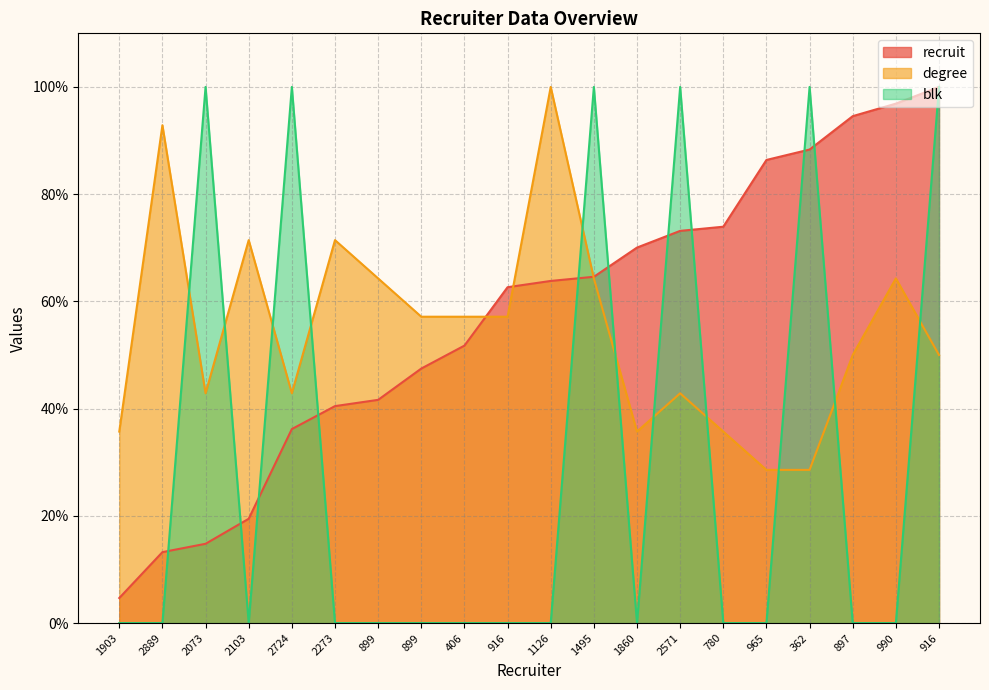

Reading left to right, extract all data points from this chart.

recruit: 4.7	13.2	14.8	19.5	36.2	40.5	41.6	47.5	51.8	62.6	63.8	64.6	70.0	73.2	73.9	86.4	88.3	94.6	96.9	100.0
degree: 35.7	92.9	42.9	71.4	42.9	71.4	64.3	57.1	57.1	57.1	100.0	64.3	35.7	42.9	35.7	28.6	28.6	50.0	64.3	50.0
blk: 0.0	0.0	100.0	0.0	100.0	0.0	0.0	0.0	0.0	0.0	0.0	100.0	0.0	100.0	0.0	0.0	100.0	0.0	0.0	100.0